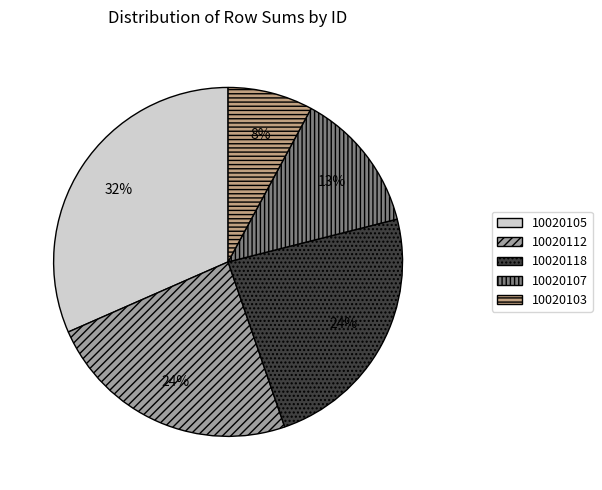

Does any single category account for the majority?

No